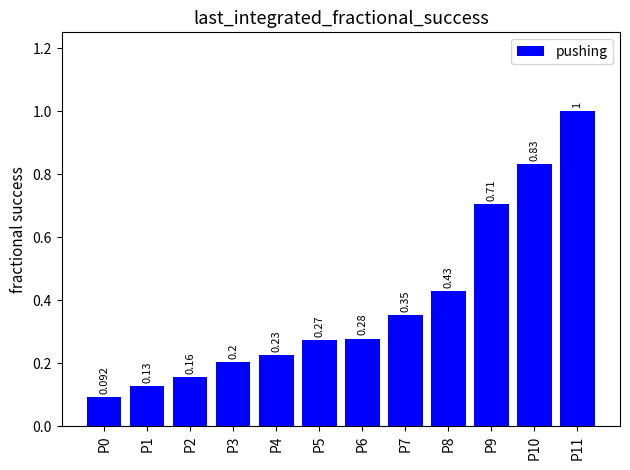

What is the smallest value displayed?

0.1